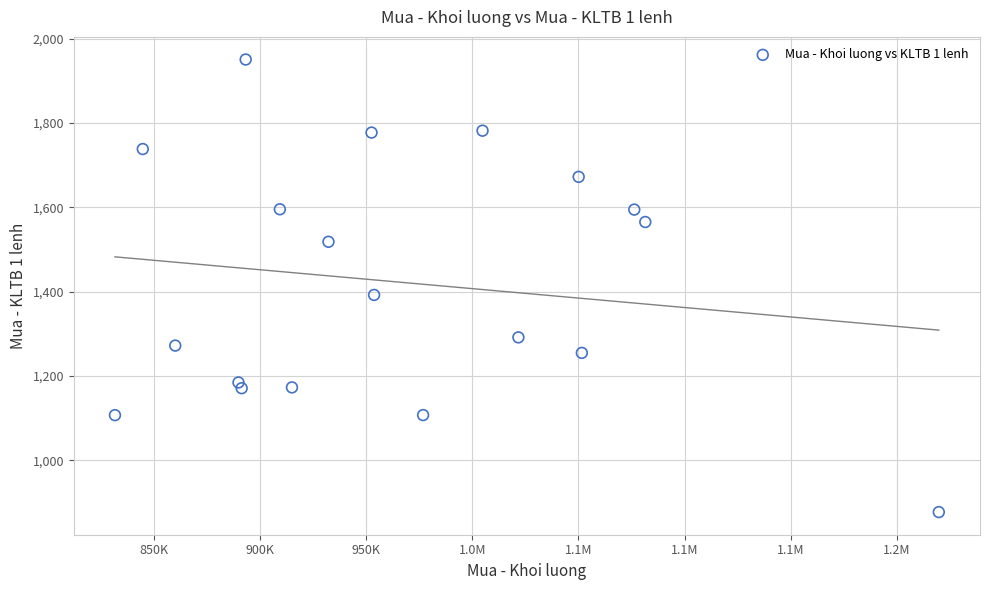

What Y value in the scatter plot is closest to 1413?

1392.3